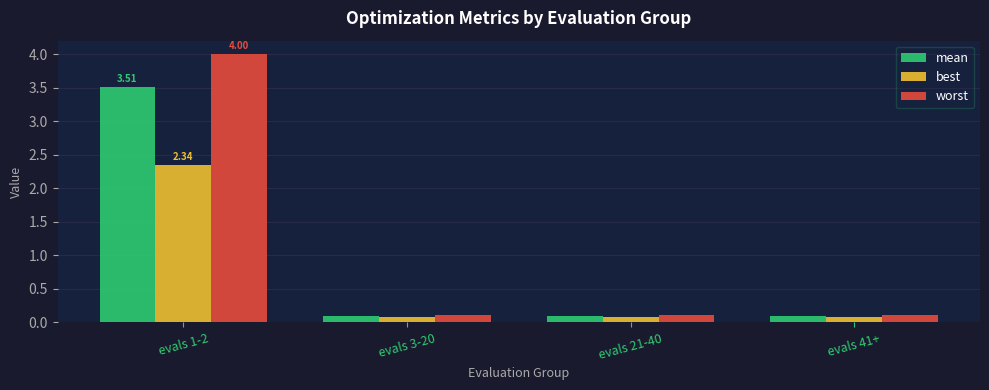

What is the average value of the mean series?

0.9